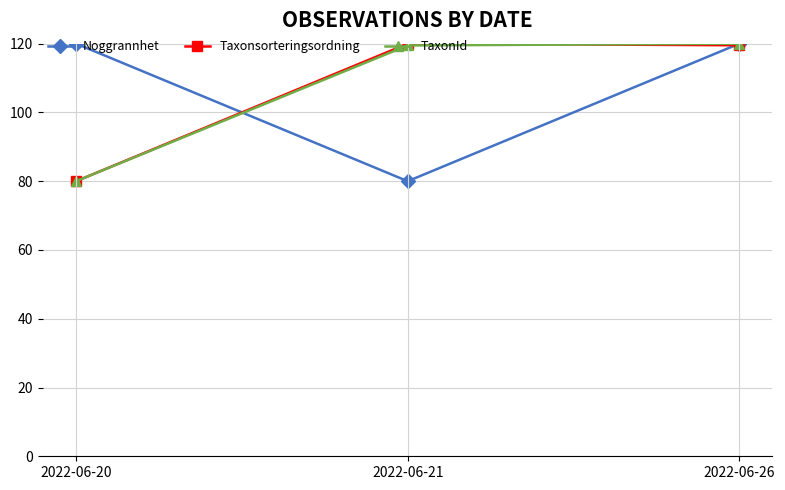

The TaxonId series shows 20.3 at 2022-06-20. True or false?

False